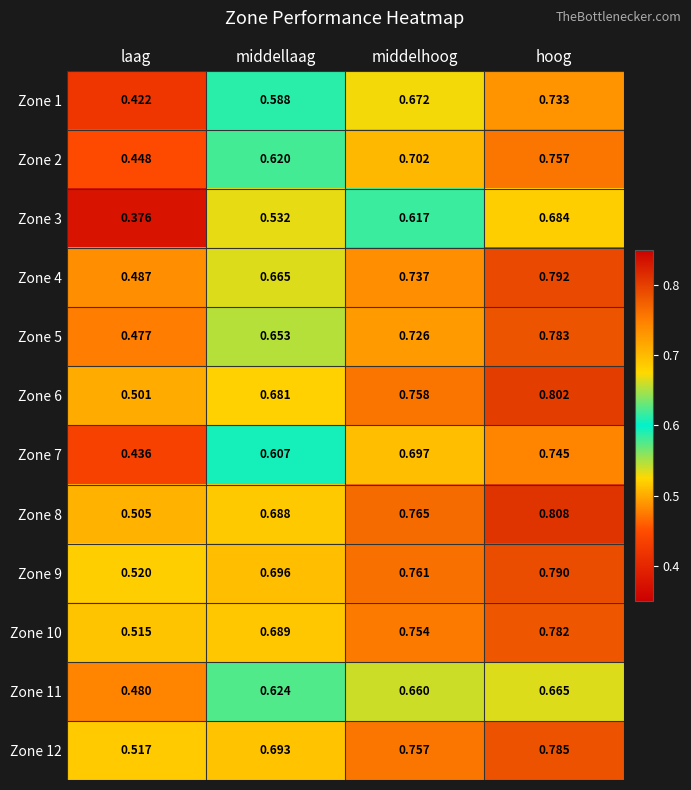

At which category is the sum across all series the highest?

hoog